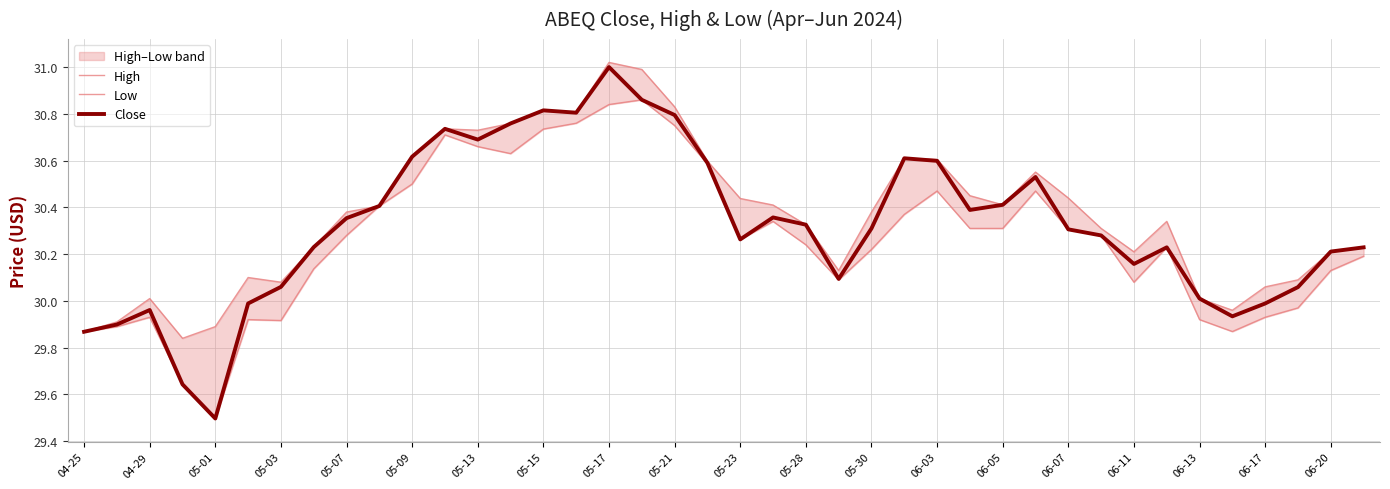

What are all the series names shown in the legend?

High, Low, Close